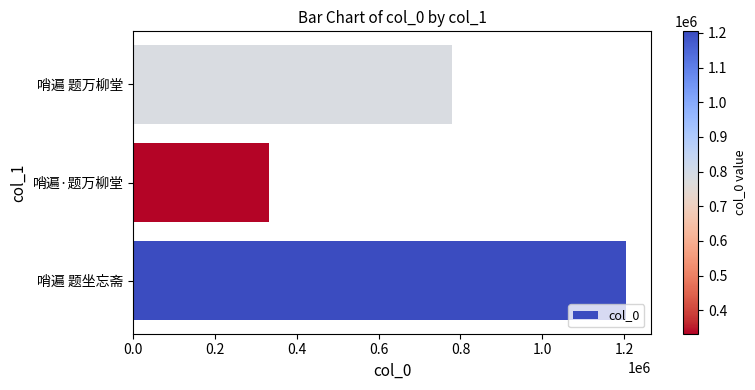

What is the difference between the maximum and minimum values?

872491